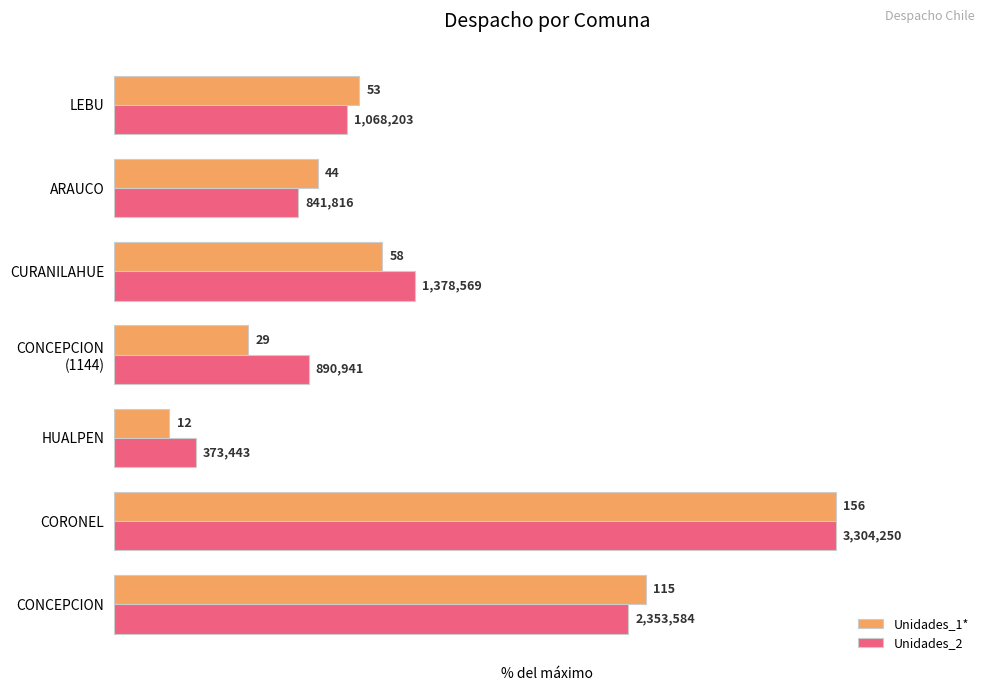

What is the value of the Unidades_1* bar at the 4th from the left?

18.6